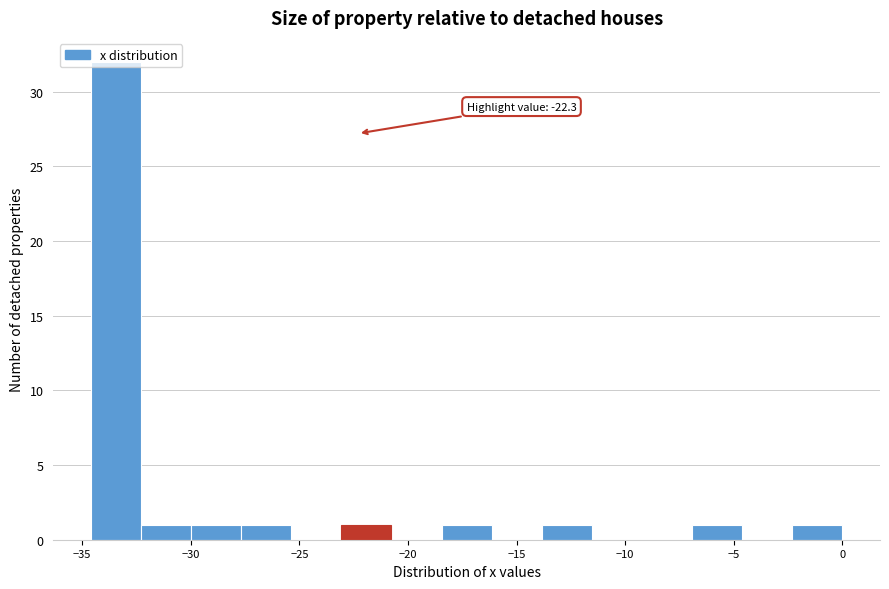

Over which range of the x-axis is the bar tallest?

-34.5 to -32.5